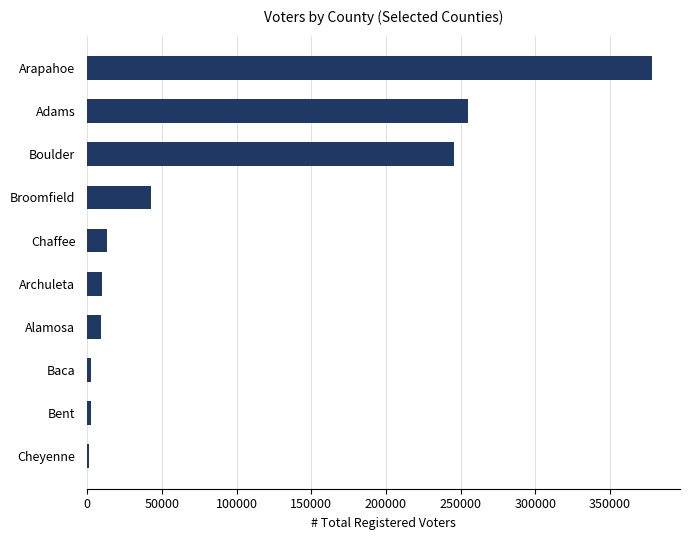

Count the number of categories in the chart.

10